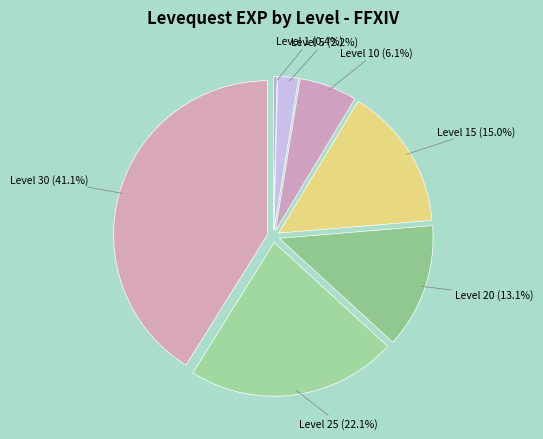

Between Level 10 (6.1%) and Level 30 (41.1%), which is larger?

Level 30 (41.1%)